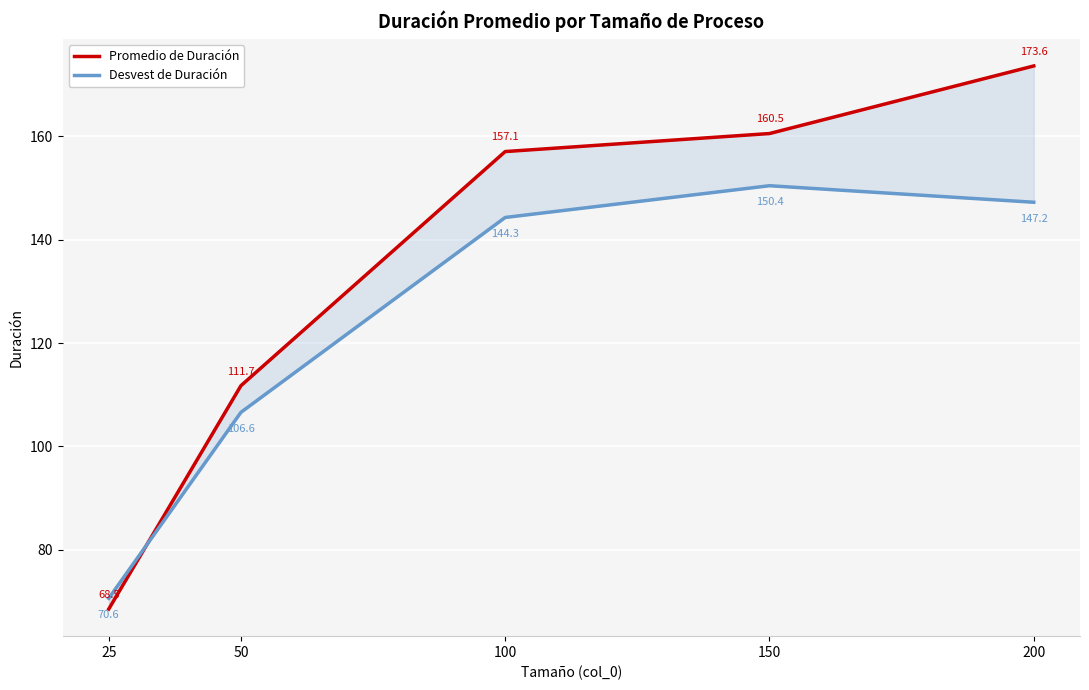

Reading left to right, list all the values displayed in this chart.

Promedio de Duración: 25=68.5	50=111.7	100=157.1	150=160.5	200=173.6
Desvest de Duración: 25=70.6	50=106.6	100=144.3	150=150.4	200=147.2